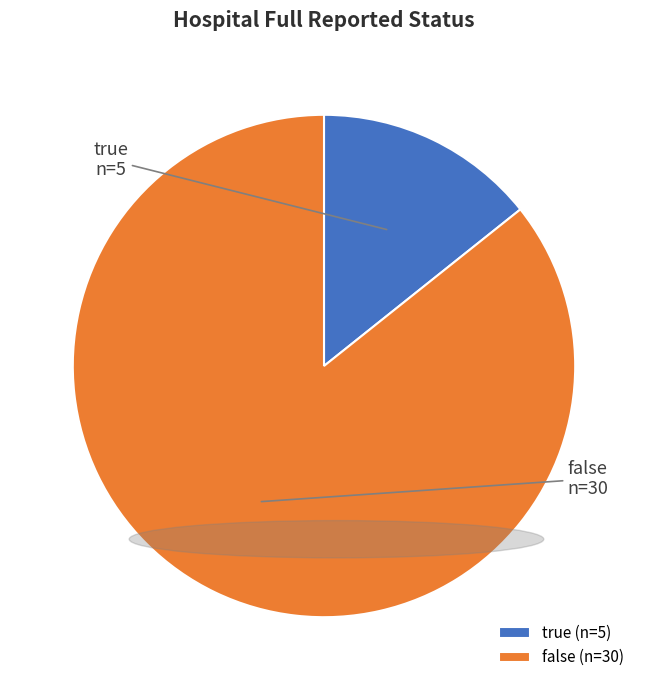

Which has a higher value, true or false?

false